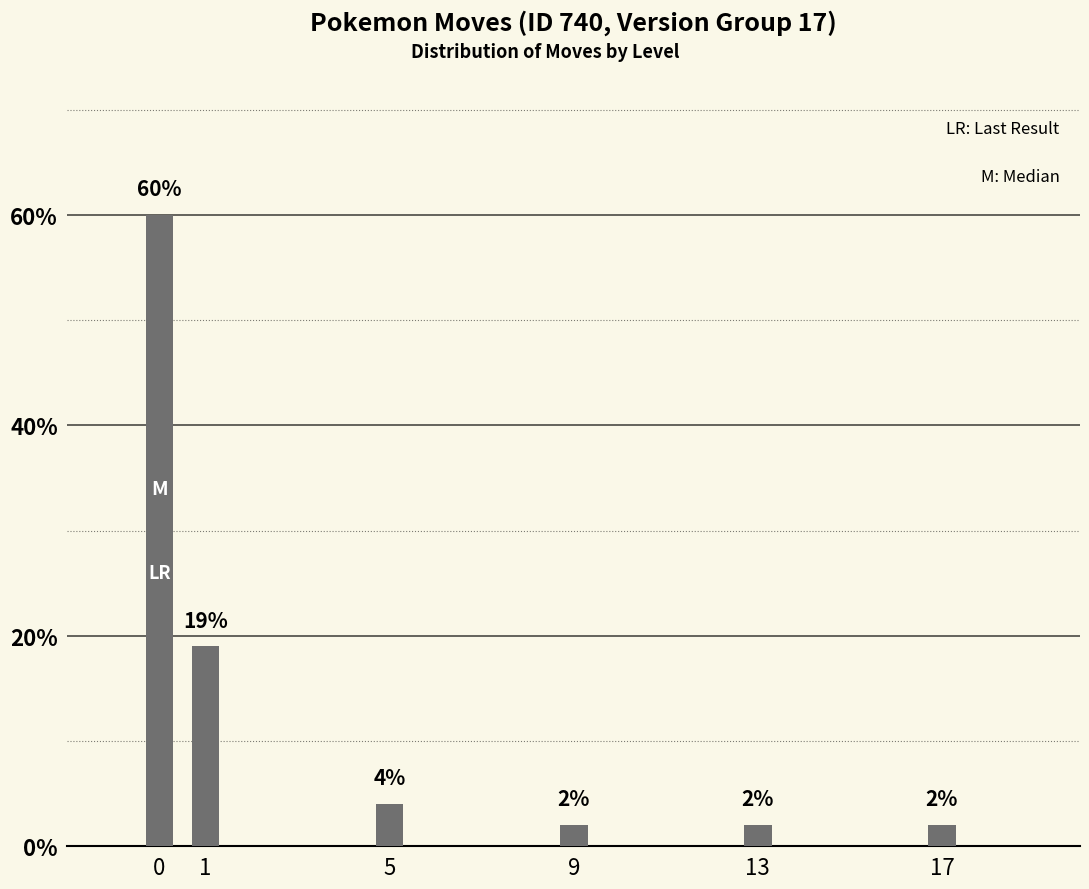

Count the number of data series in this chart.

1